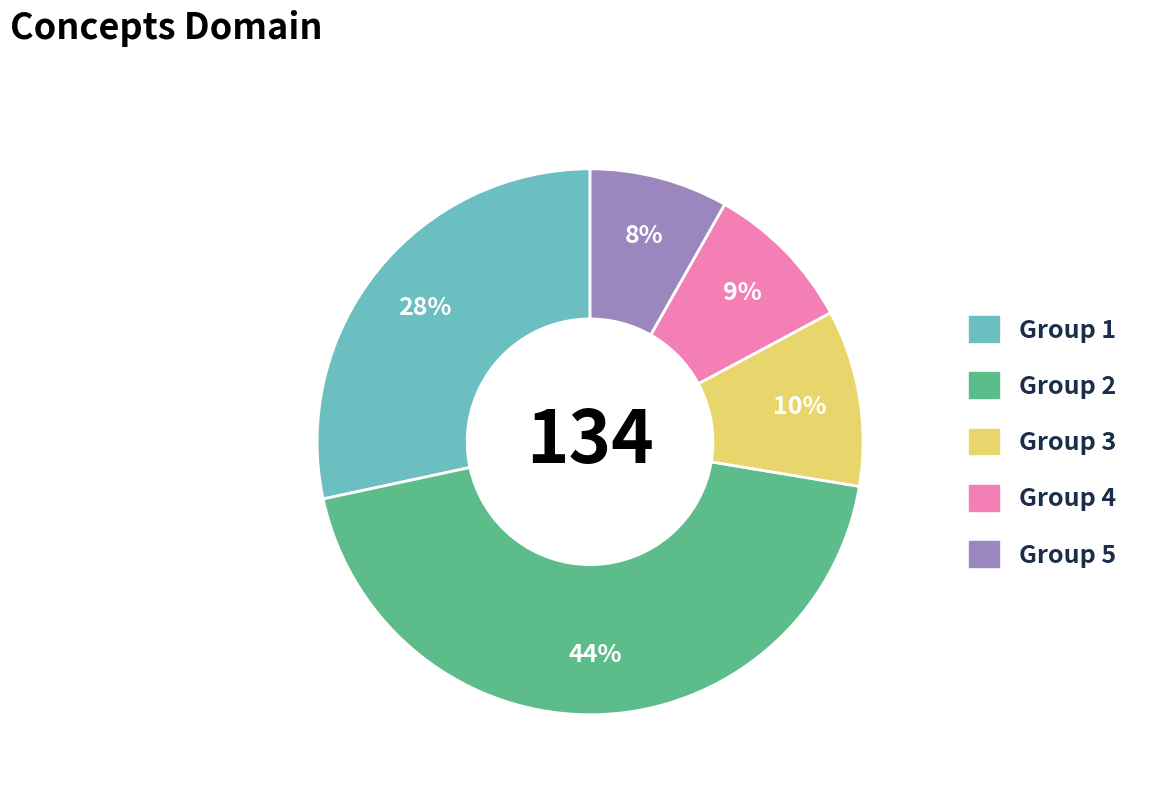

To the nearest percent, what is the difference between the largest and smallest slice percentages?

36%